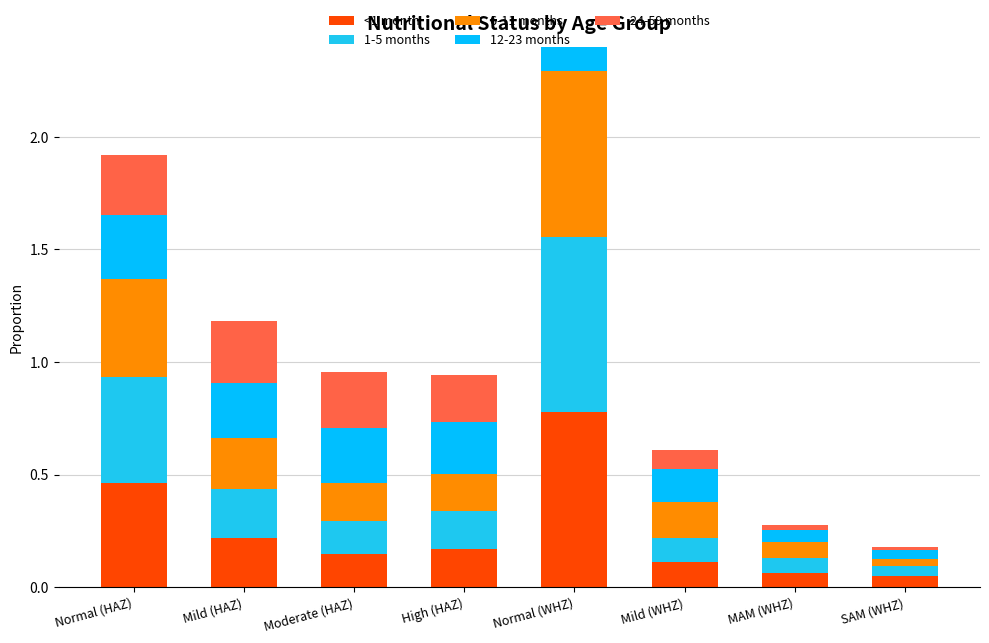

At Normal (WHZ), list the series in order from smallest to largest.

6-11 months, 12-23 months, <1 month, 1-5 months, 24-59 months